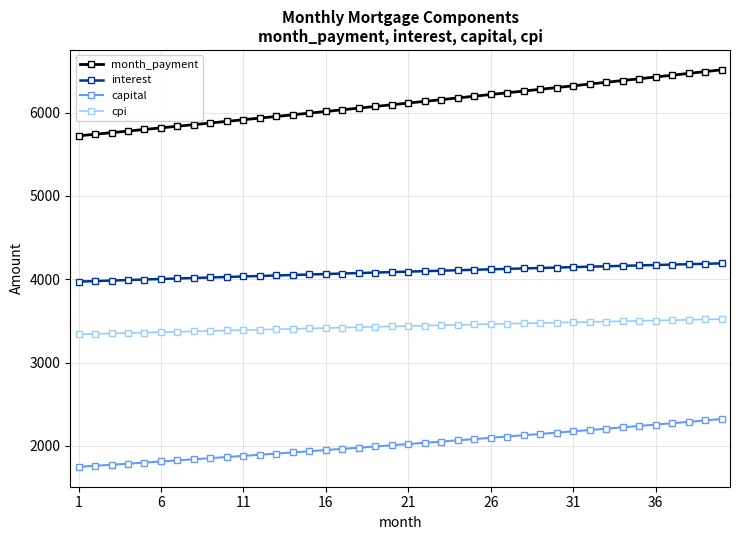

What is the minimum value for month_payment?

5720.2